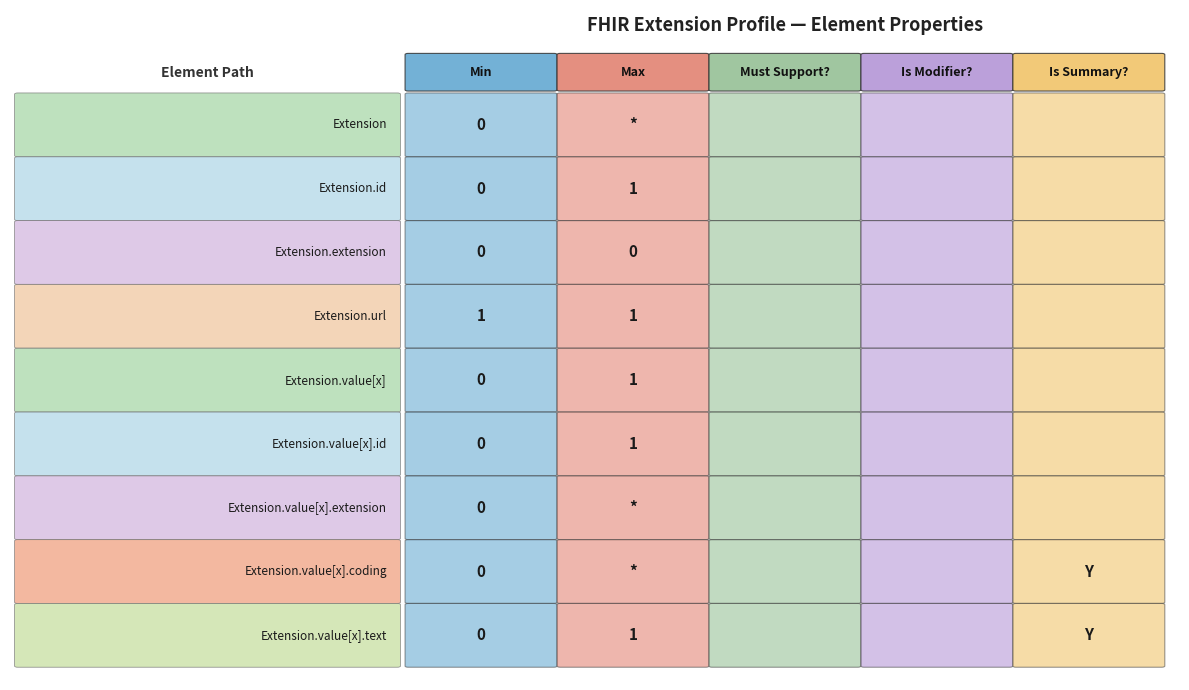

Which category has the lowest value across all series?

Extension.id